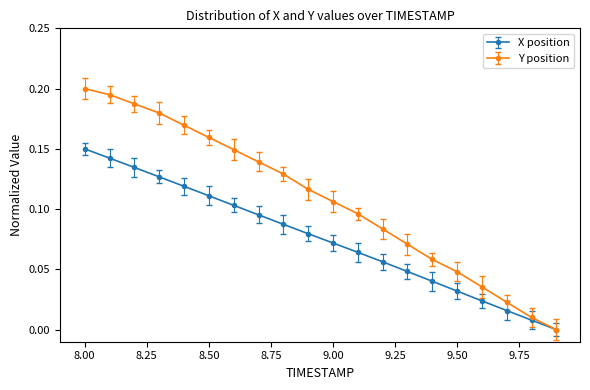

Which series has the widest spread of values?

Y position